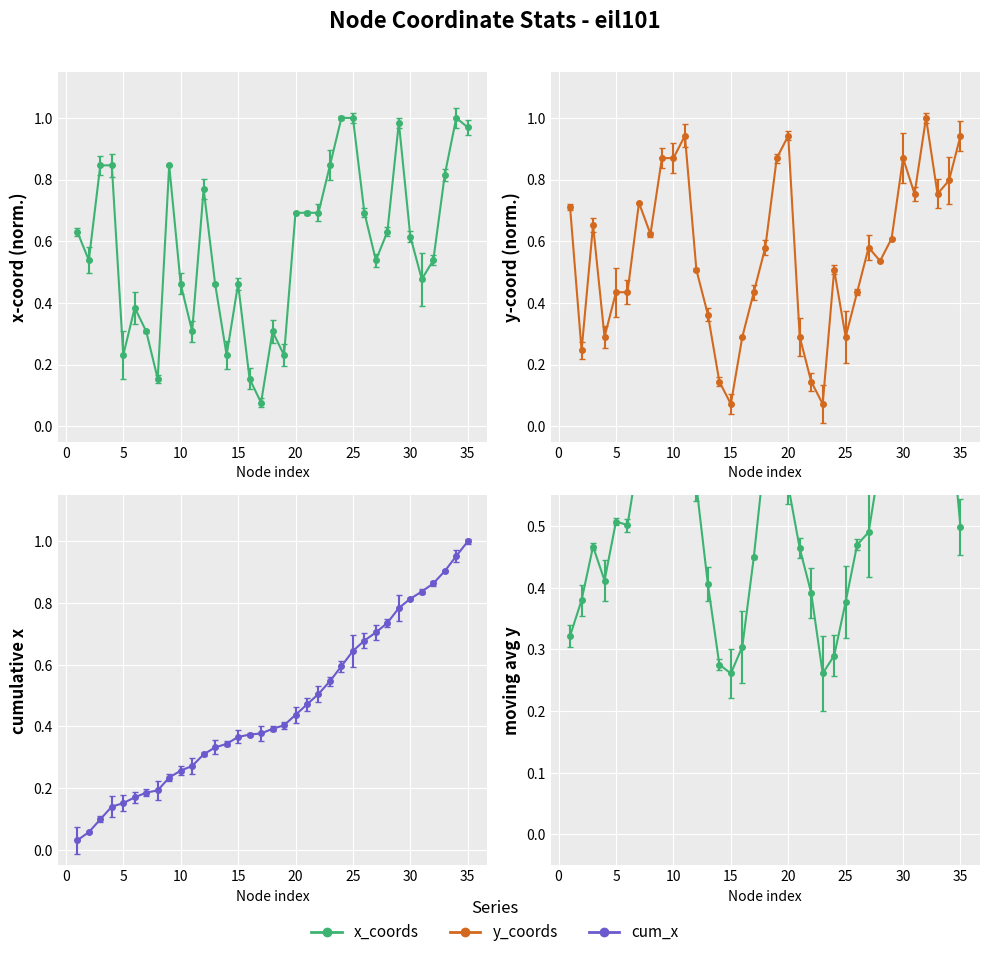

What is the maximum value for y_coords?

1.0